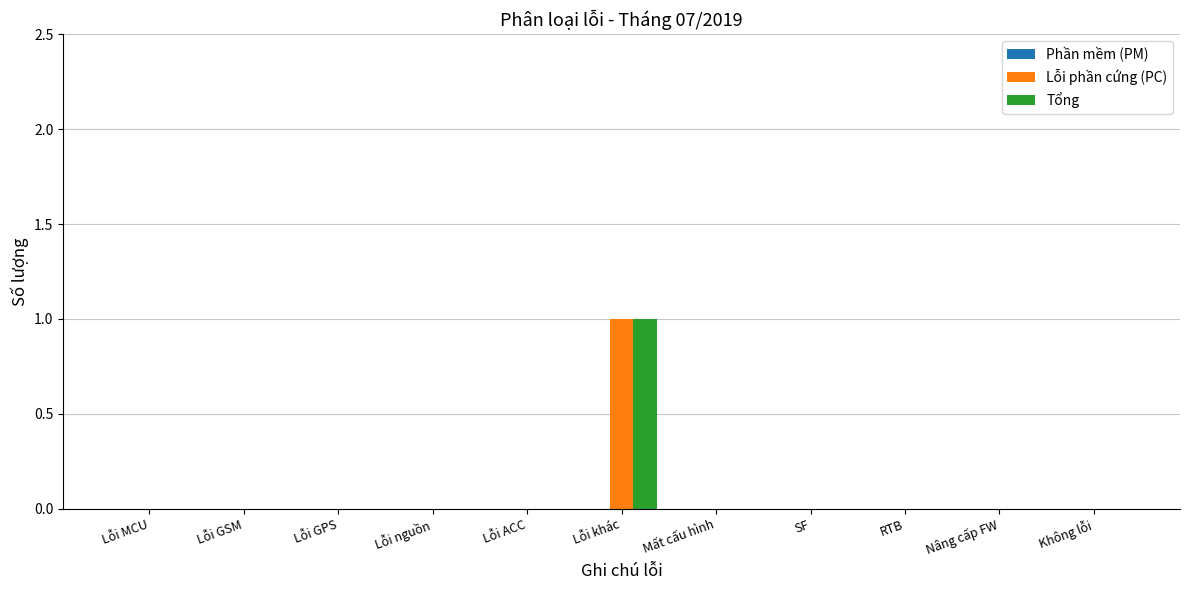

At which category is the sum across all series the highest?

Lỗi khác